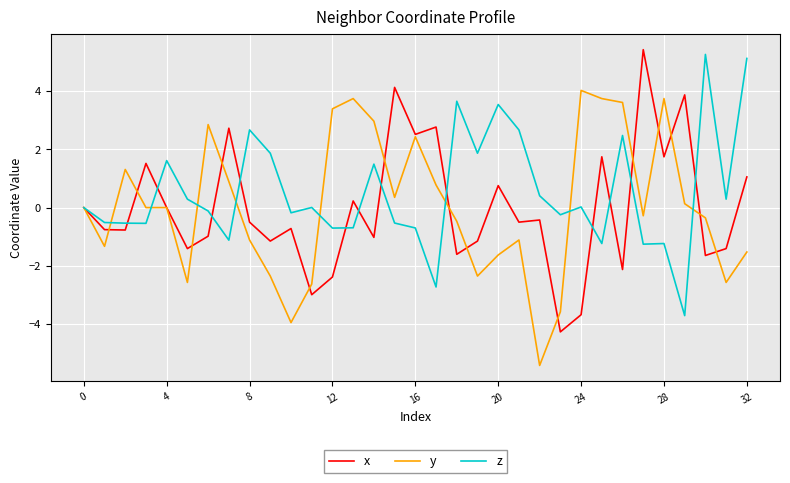

Which series has the largest total across all categories?

z